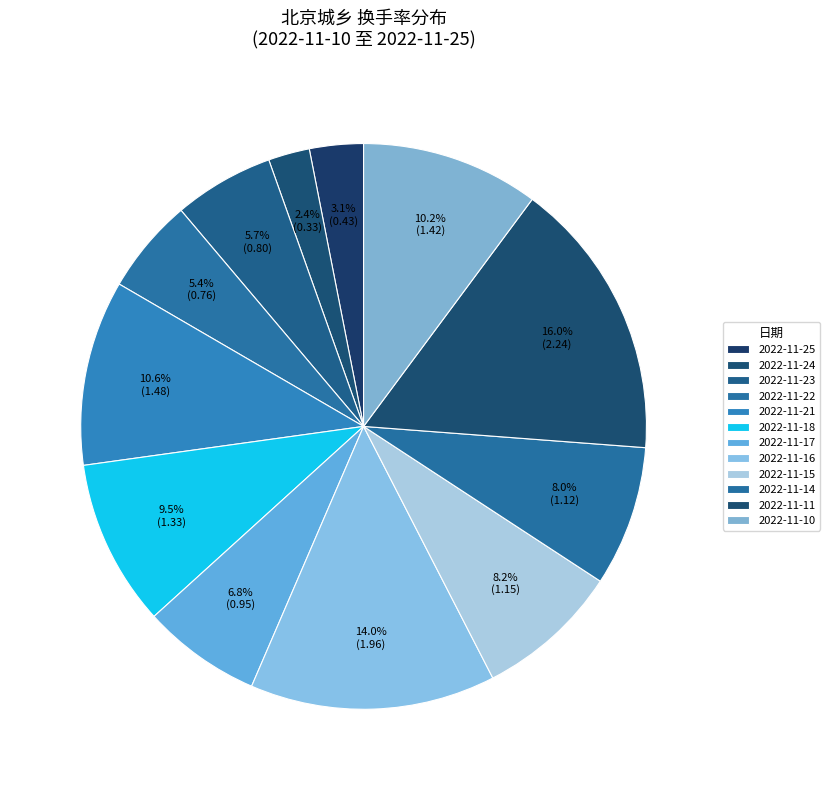

How many slices are in this pie chart?

12